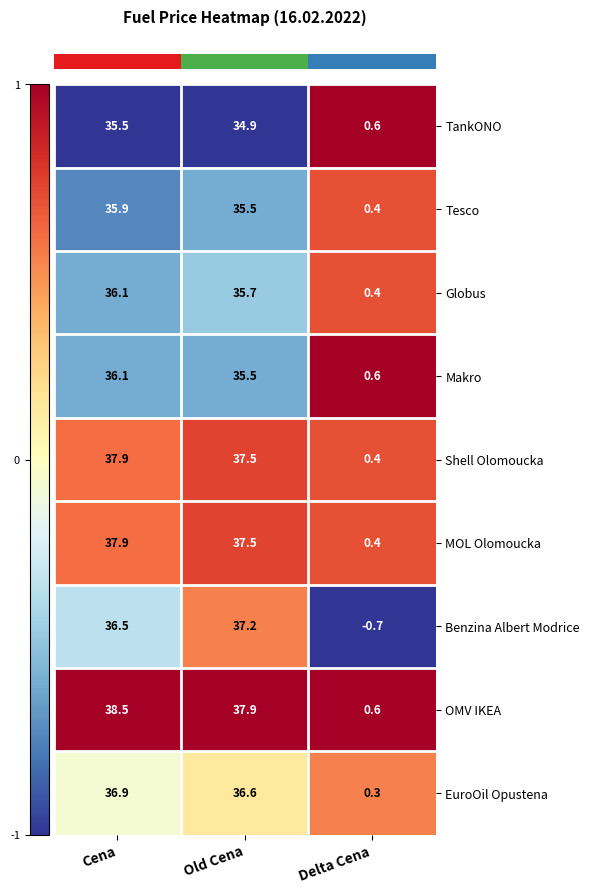

Is the value of MOL Olomoucka at Old Cena greater than the value of TankONO at Delta Cena?

Yes